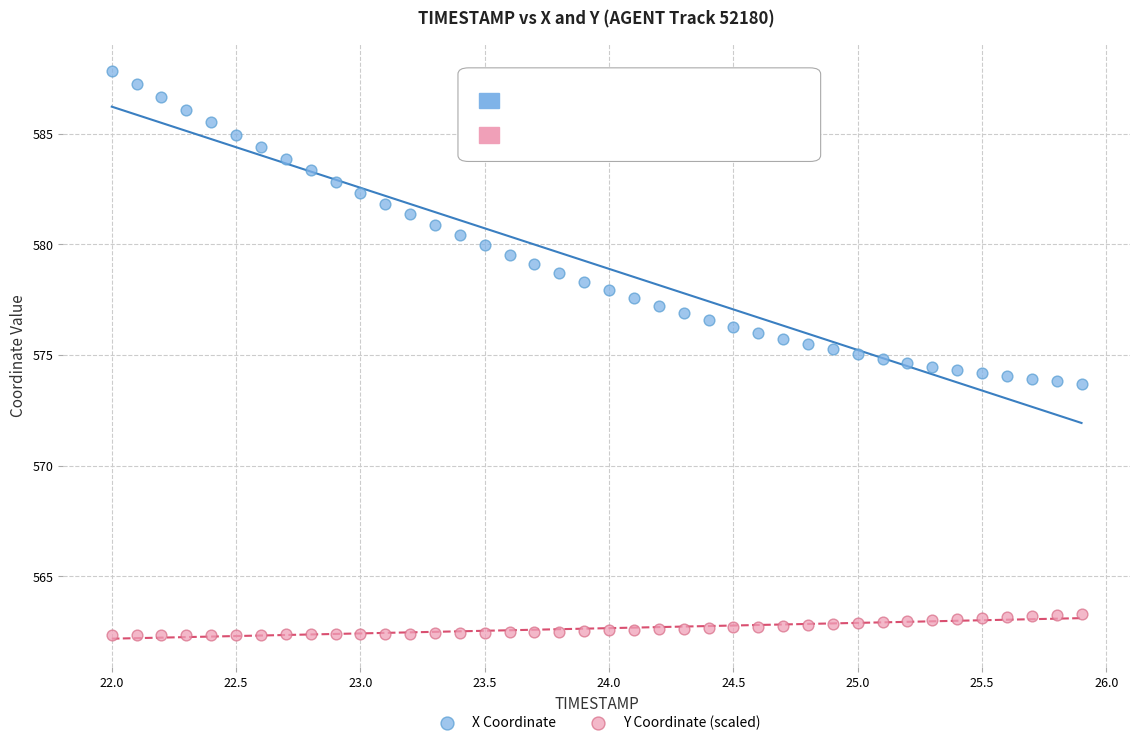

Which series contains the highest Y value?

X Coordinate